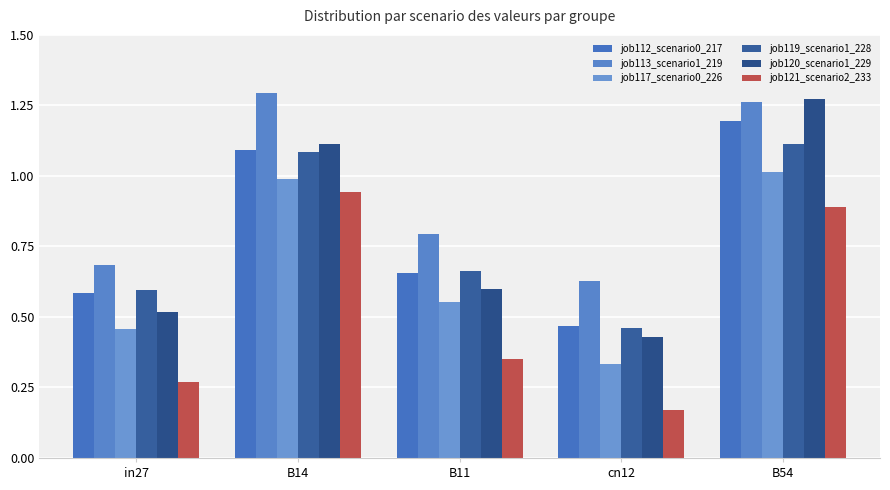

Which has a higher value, in27 or cn12?

in27